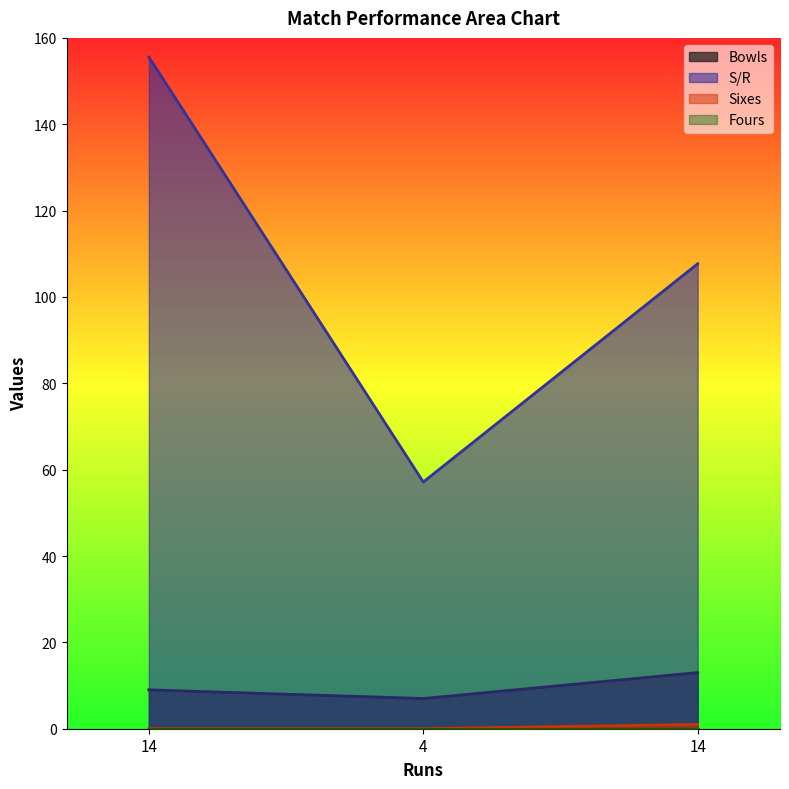

Which series has the widest spread of values?

S/R